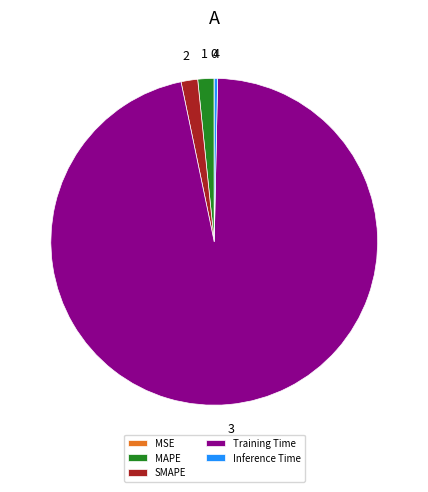

Which slice represents more than half of the pie?

Training Time